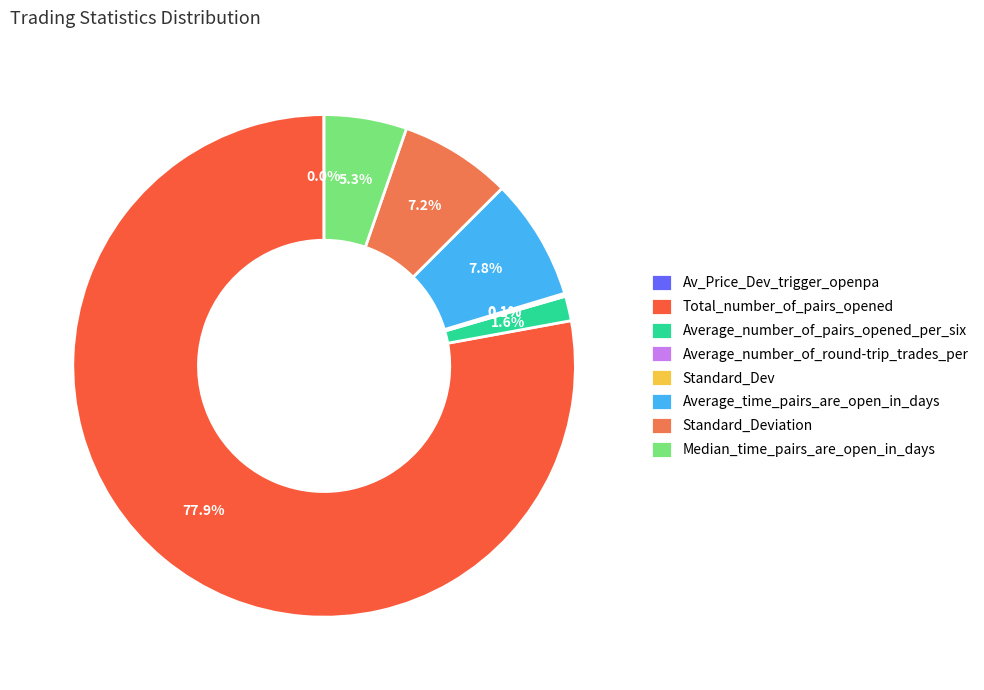

Which category has the biggest portion of the pie?

Total_number_of_pairs_opened